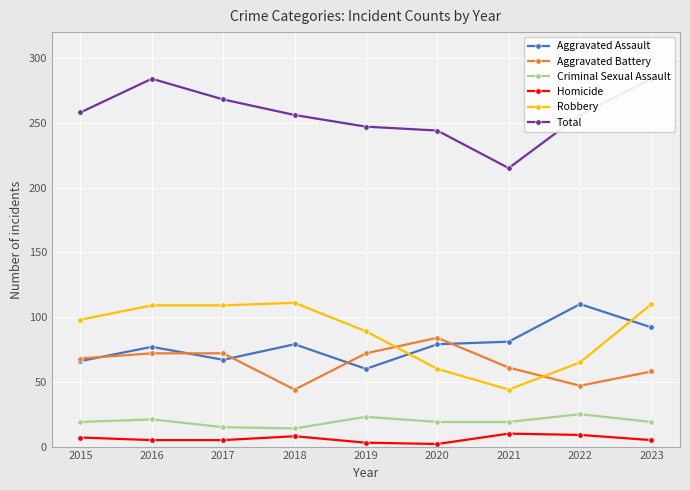

How many values in the Homicide series are below 5?

2